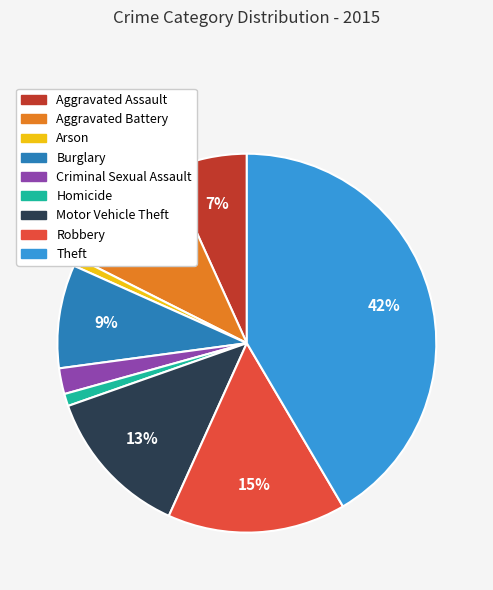

True or false: Arson accounts for 1% of the total.

True